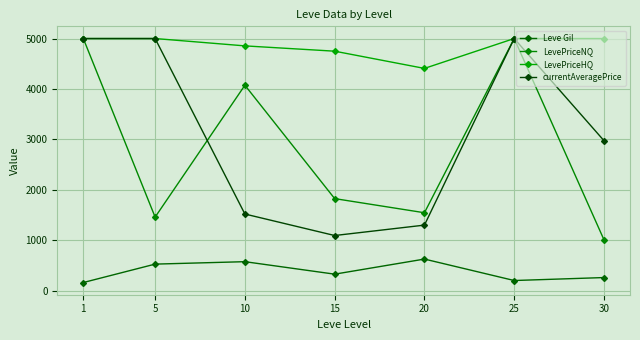

Between 30 and 25, which is larger?

30